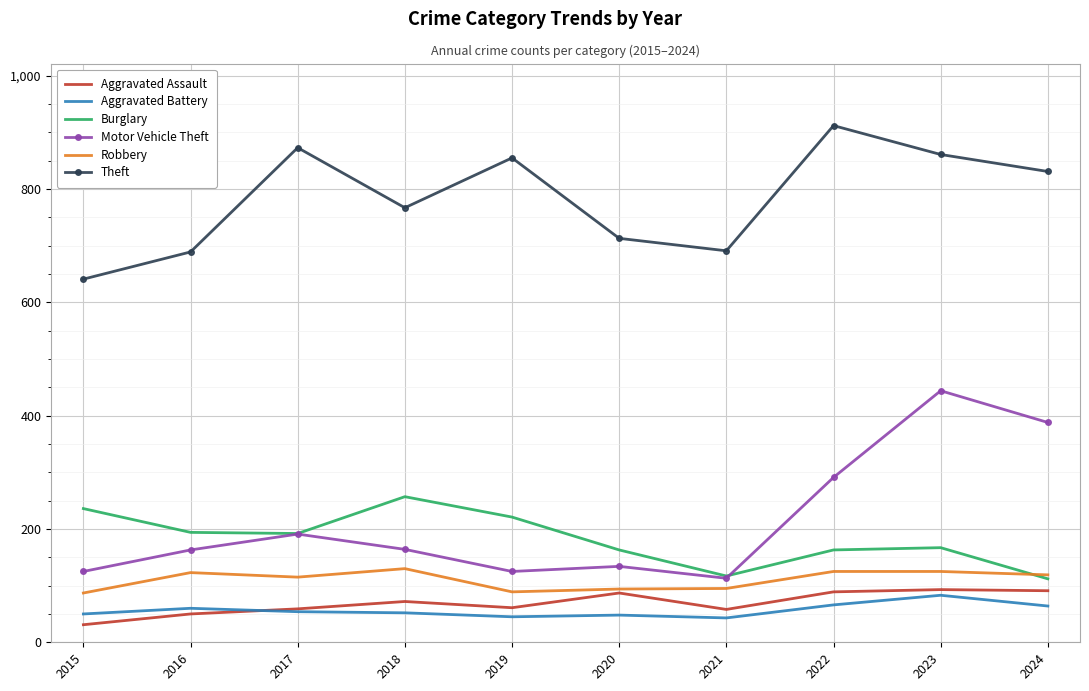

What is the maximum value shown in the chart?

912